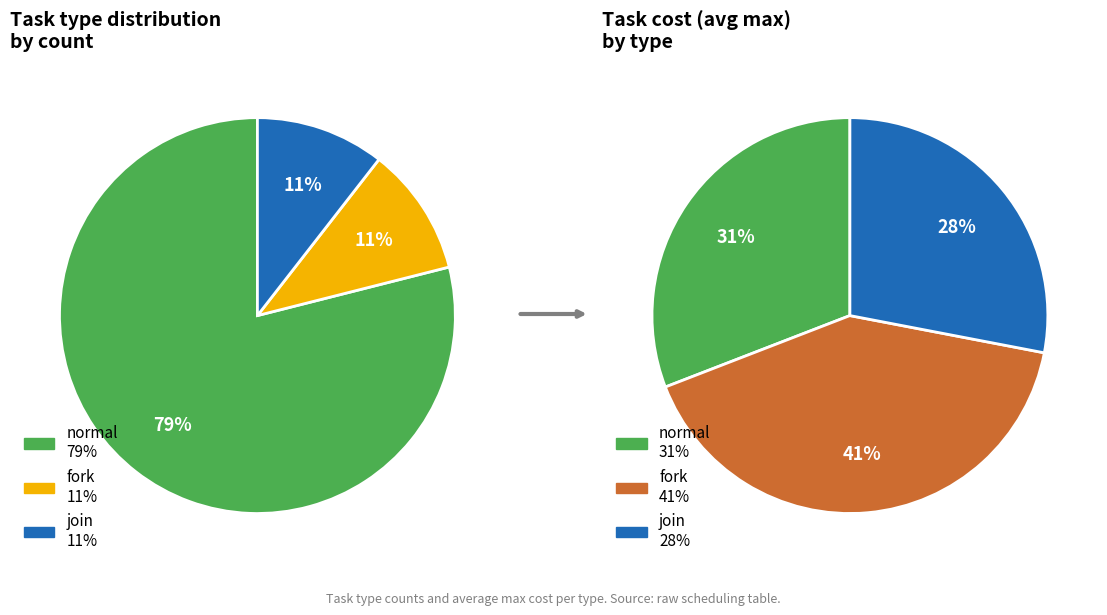

To the nearest percent, what percentage of the pie is fork?

11%